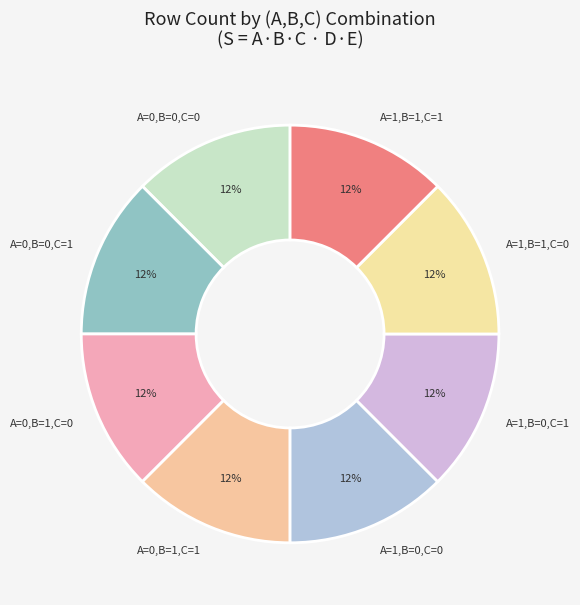

How many slices are in this pie chart?

8